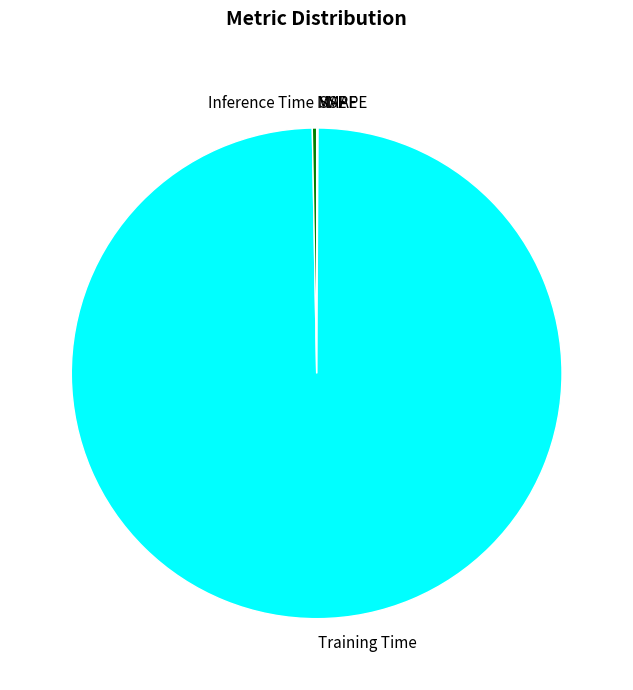

Which slice is the largest?

Training Time